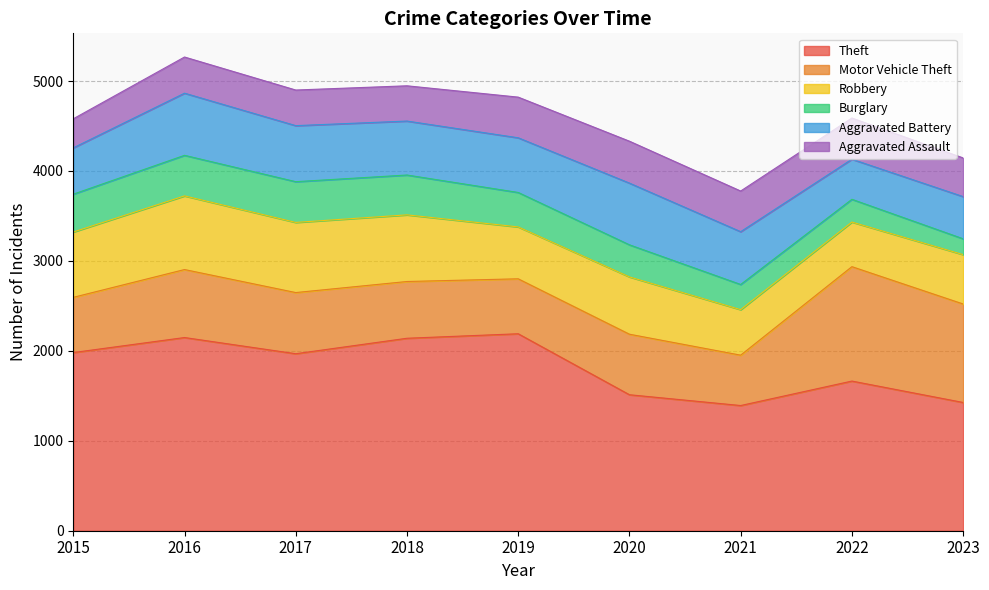

What is the sum of the Theft values at 2020 and 2021?

2904